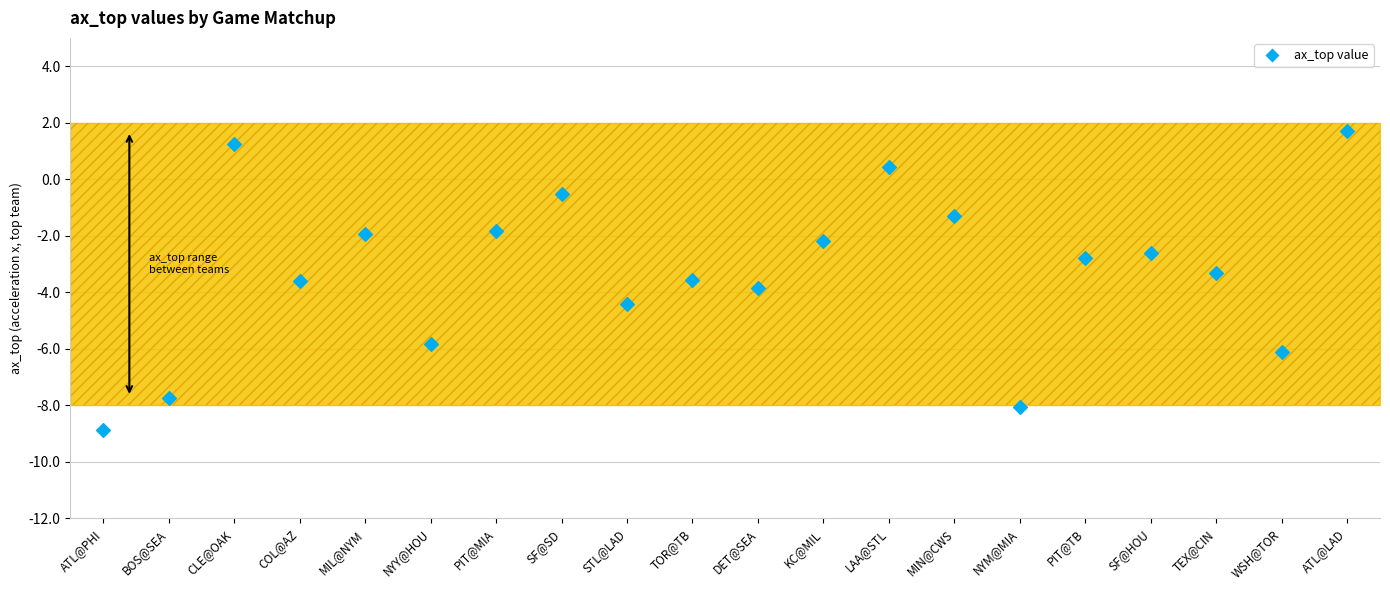

What is the range of Y values (max minus min)?

10.6